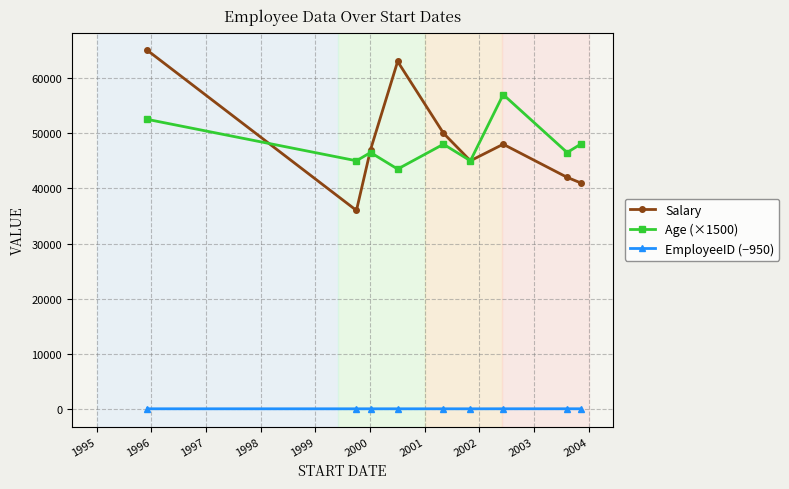

Which series has the widest spread of values?

Salary